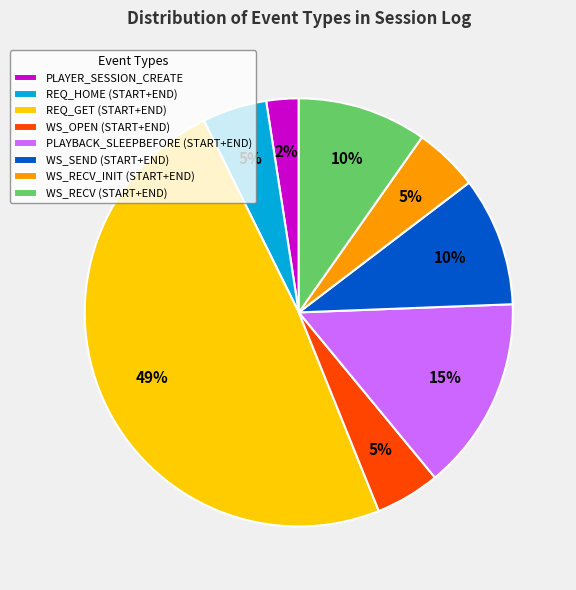

Does any single category account for the majority?

No